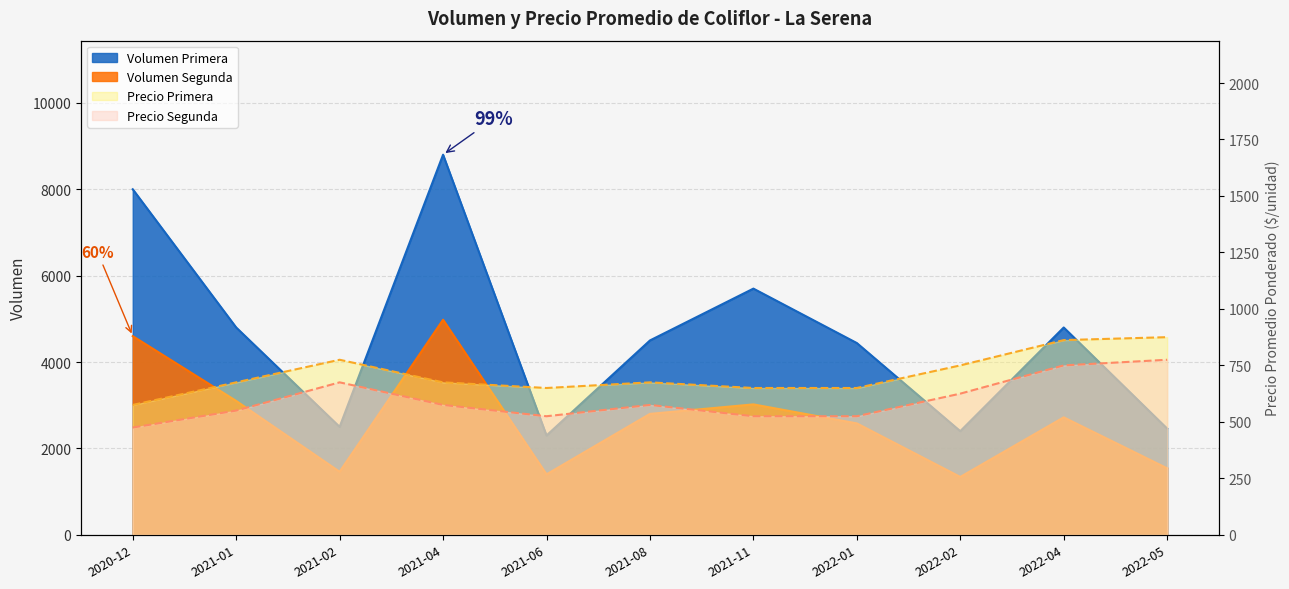

Reading right to left, transcribe all the data shown in this chart.

Volumen Primera: 2022-05=2460	2022-04=4800	2022-02=2400	2022-01=4440	2021-11=5700	2021-08=4500	2021-06=2300	2021-04=8800	2021-02=2500	2021-01=4800	2020-12=8000
Volumen Segunda: 2022-05=1540	2022-04=2720	2022-02=1340	2022-01=2580	2021-11=3020	2021-08=2800	2021-06=1400	2021-04=4980	2021-02=1460	2021-01=3100	2020-12=4600
Precio promedio ponderado Primera: 2022-05=875	2022-04=862	2022-02=750	2022-01=650	2021-11=650	2021-08=675	2021-06=650	2021-04=675	2021-02=775	2021-01=675	2020-12=575
Precio promedio ponderado Segunda: 2022-05=775	2022-04=750	2022-02=625	2022-01=525	2021-11=525	2021-08=575	2021-06=525	2021-04=575	2021-02=675	2021-01=550	2020-12=475